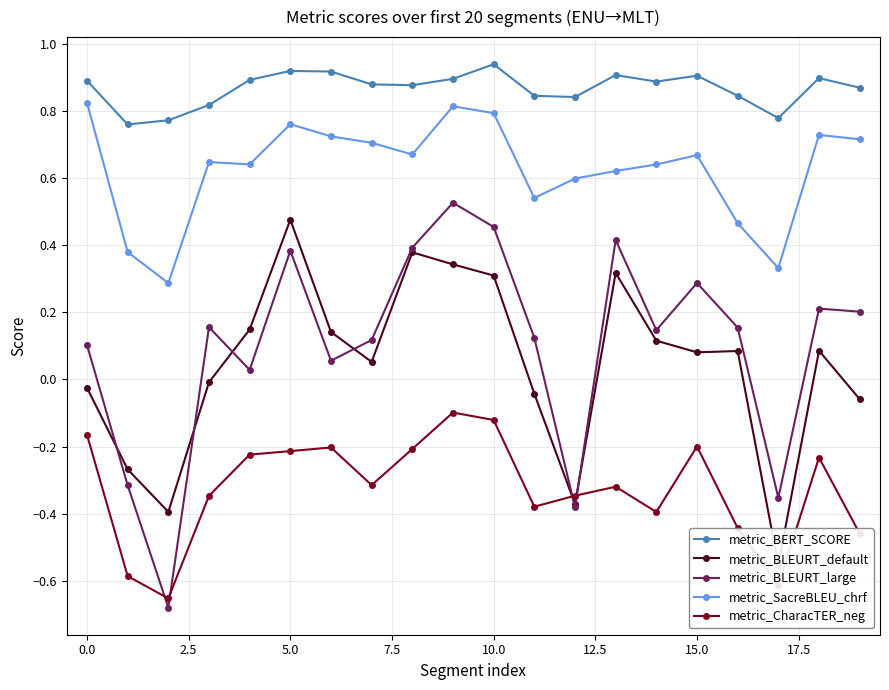

What are all the series names shown in the legend?

metric_BERT_SCORE, metric_BLEURT_default, metric_BLEURT_large, metric_SacreBLEU_chrf, metric_CharacTER_neg